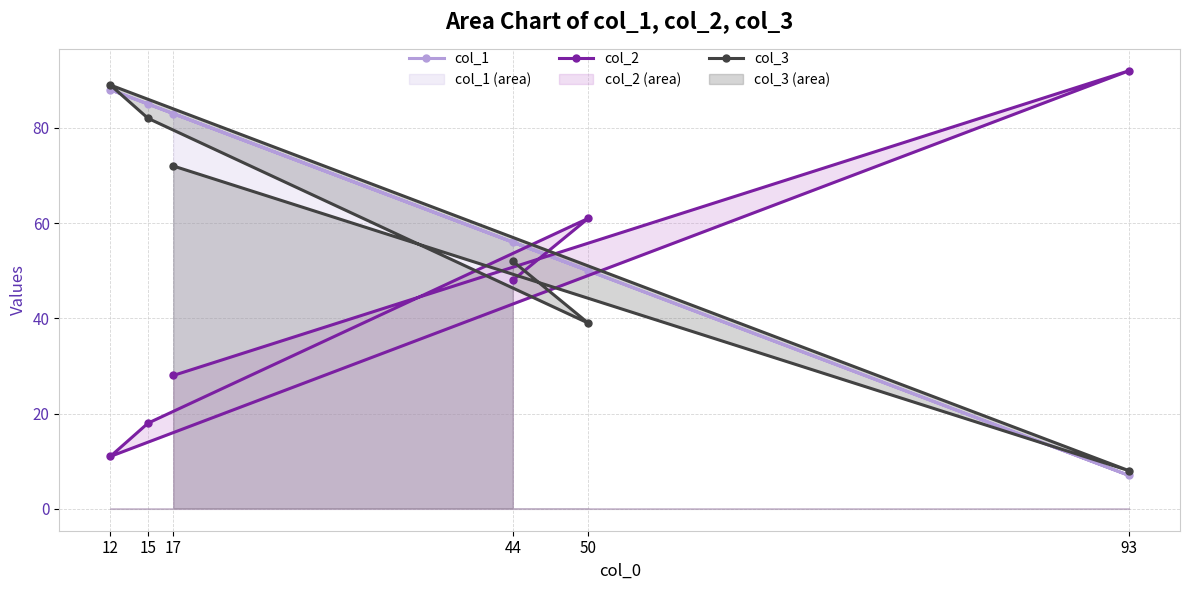

How many times do col_3 and col_2 cross each other?

4